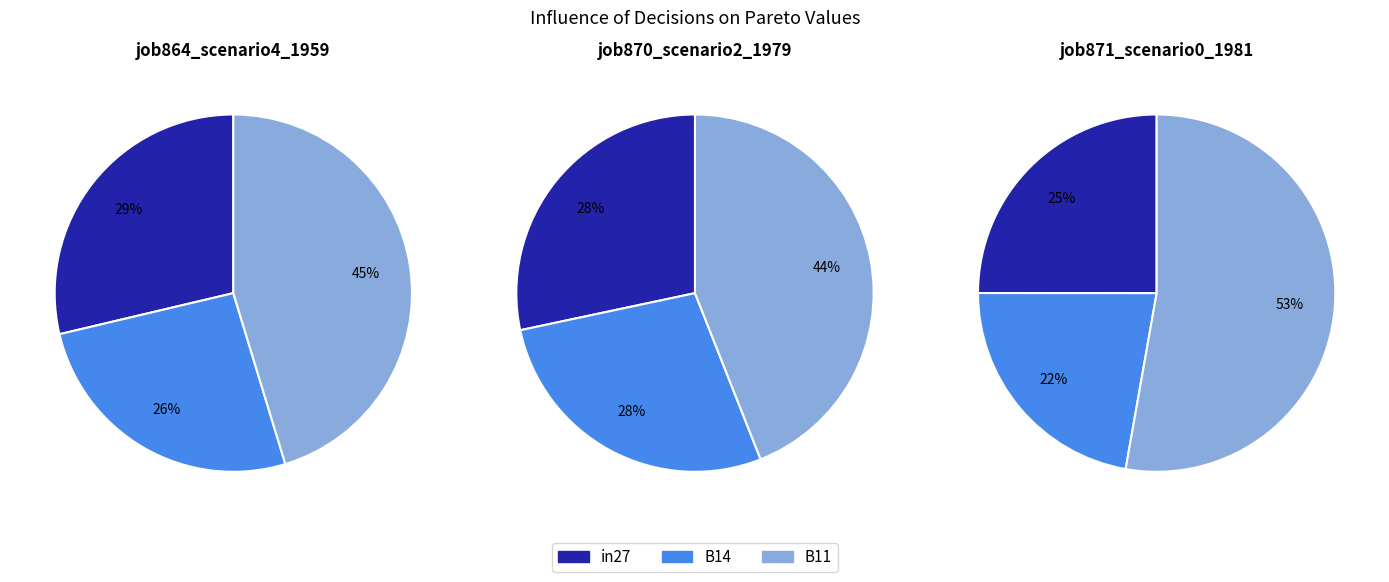

Rank the series at in27 from lowest to highest value.

B14, in27, B11